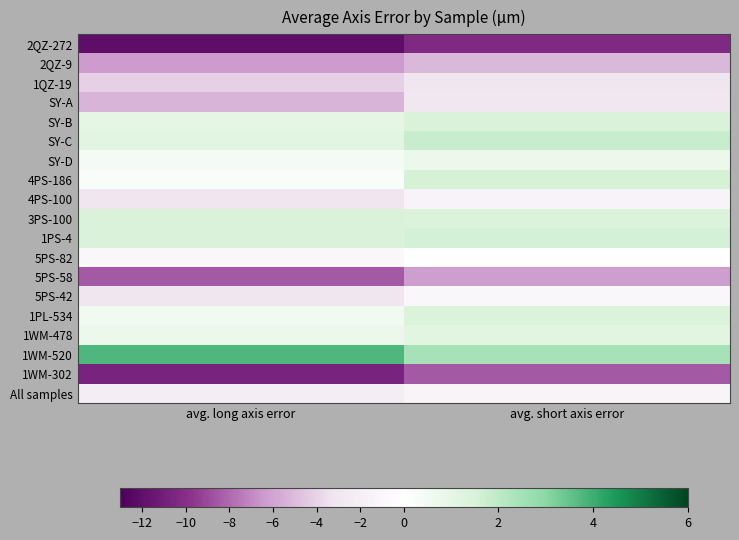

Reading left to right, transcribe all the data shown in this chart.

2QZ-272: avg. long axis error=-12.0	avg. short axis error=-10.3
2QZ-9: avg. long axis error=-6.3	avg. short axis error=-5.1
1QZ-19: avg. long axis error=-4.1	avg. short axis error=-3.1
SY-A: avg. long axis error=-5.3	avg. short axis error=-3.0
SY-B: avg. long axis error=1.0	avg. short axis error=1.4
SY-C: avg. long axis error=1.1	avg. short axis error=1.8
SY-D: avg. long axis error=0.4	avg. short axis error=0.7
4PS-186: avg. long axis error=0.2	avg. short axis error=1.5
4PS-100: avg. long axis error=-3.0	avg. short axis error=-1.5
3PS-100: avg. long axis error=1.4	avg. short axis error=1.4
1PS-4: avg. long axis error=1.4	avg. short axis error=1.6
5PS-82: avg. long axis error=-0.9	avg. short axis error=-0.0
5PS-58: avg. long axis error=-8.5	avg. short axis error=-6.3
5PS-42: avg. long axis error=-3.1	avg. short axis error=-1.0
1PL-534: avg. long axis error=0.6	avg. short axis error=1.4
1WM-478: avg. long axis error=0.8	avg. short axis error=1.2
1WM-520: avg. long axis error=3.8	avg. short axis error=2.5
1WM-302: avg. long axis error=-10.7	avg. short axis error=-8.5
All samples: avg. long axis error=-2.3	avg. short axis error=-1.3